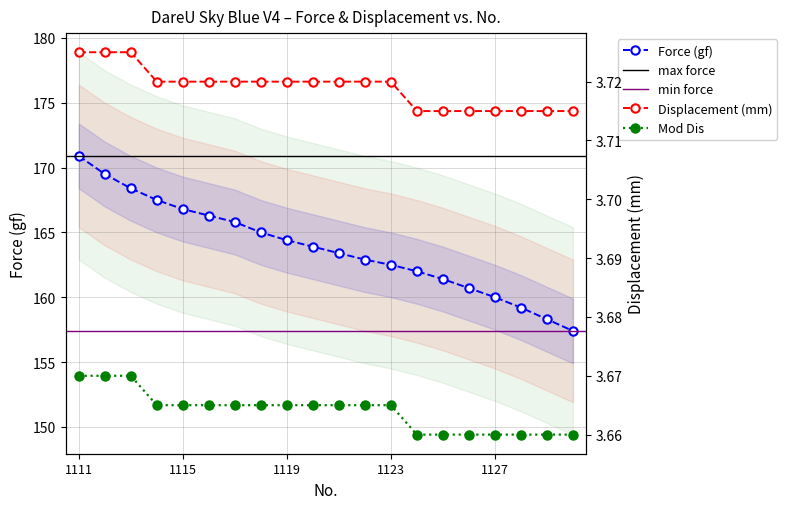

True or false: Mod Dis and Force (gf) intersect in this chart.

False